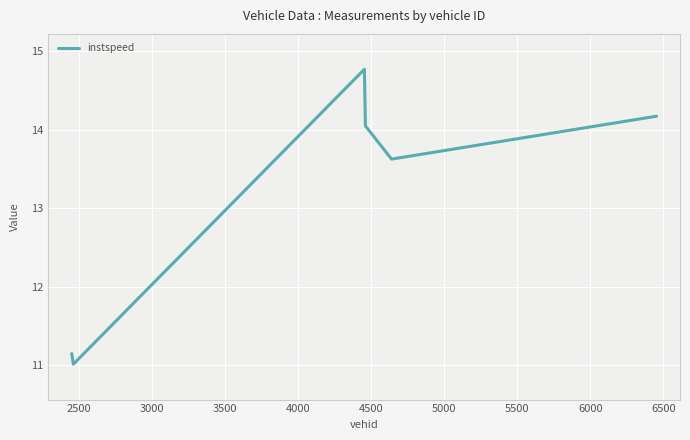

What is the minimum value shown in the chart?

11.0